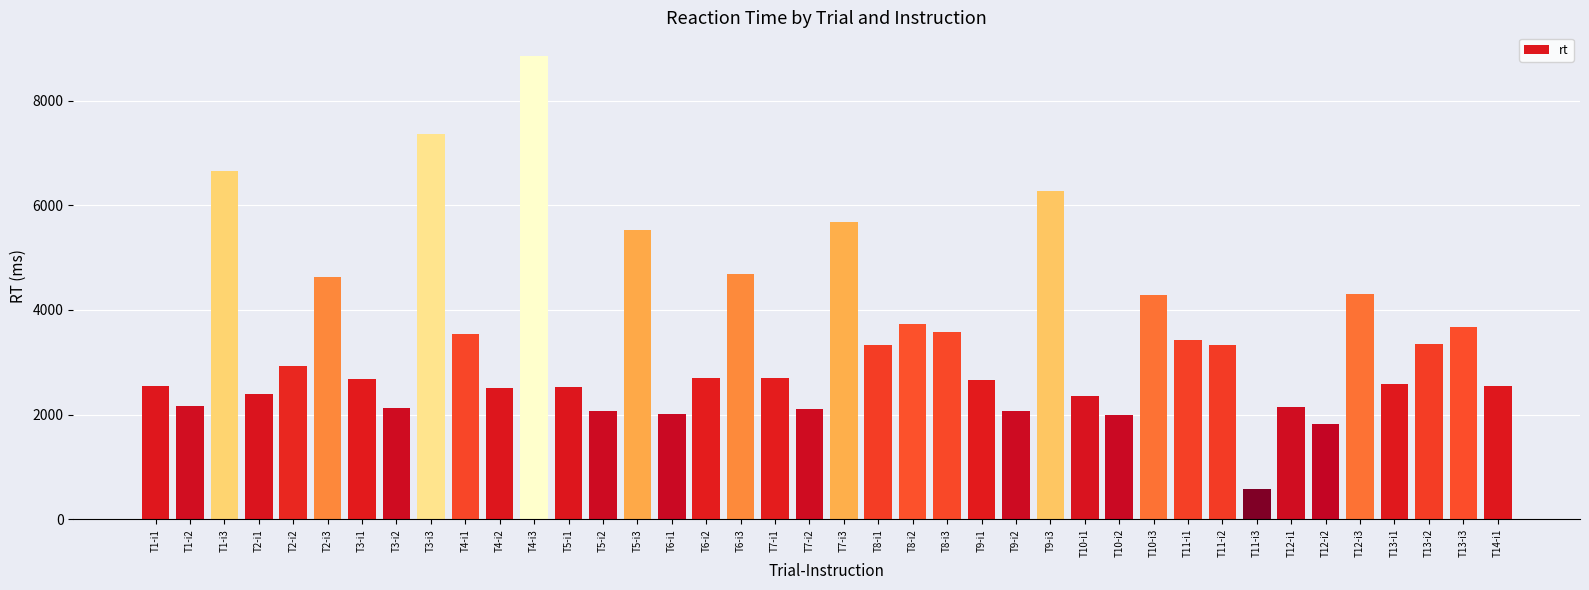

How many series are shown in this chart?

1